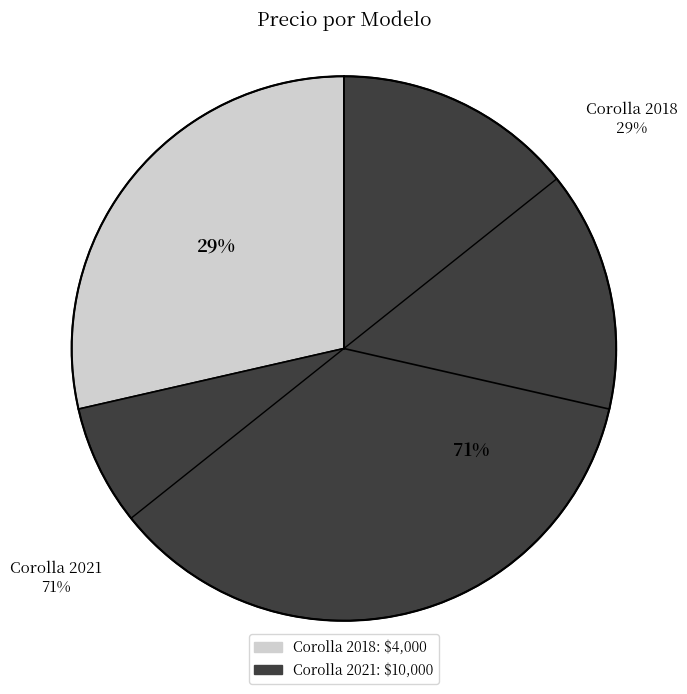

Which slice is the smallest?

Corolla 2018